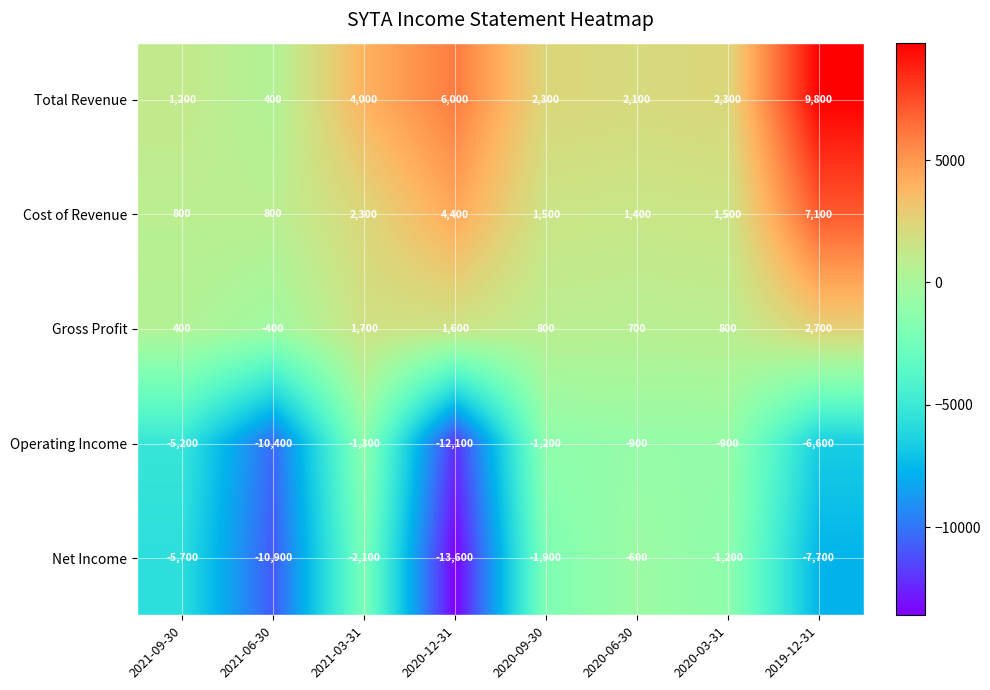

At how many categories does at least one series exceed 3884?

3